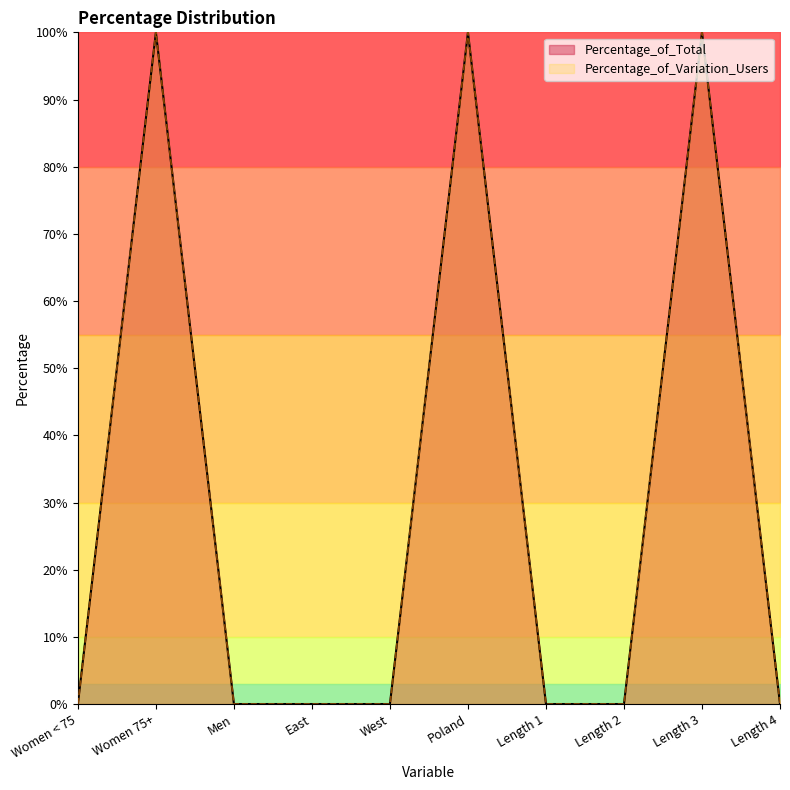

How many Percentage_of_Variation_Users values are between 0 and 100?

10